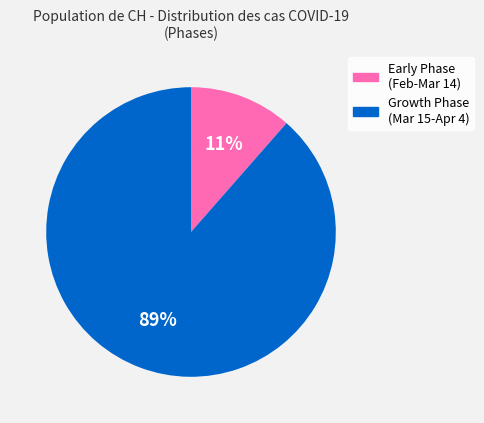

Is there any slice that represents more than half of the pie?

Yes